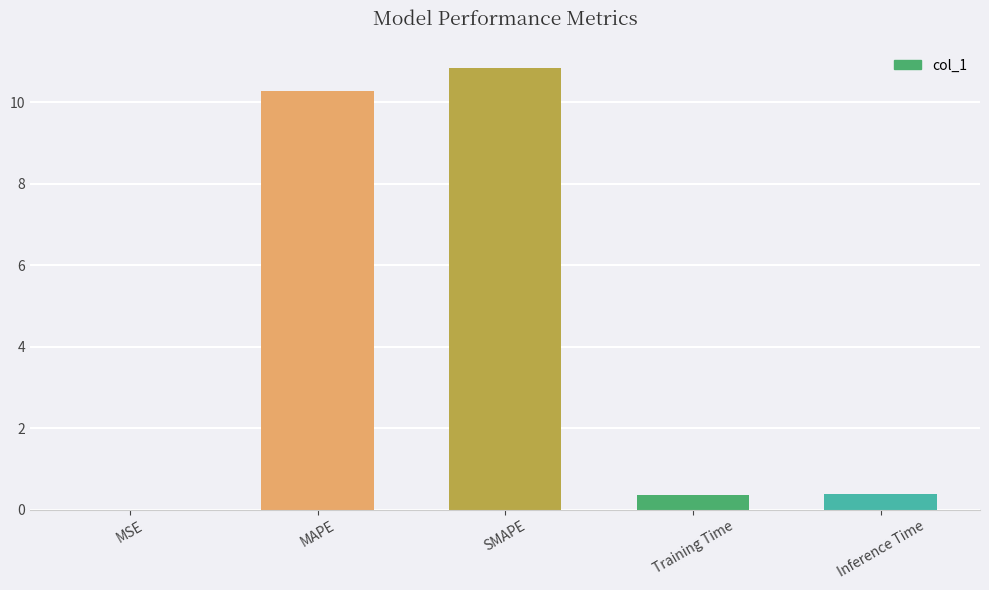

What is the sum of the values at MSE and MAPE?

10.3